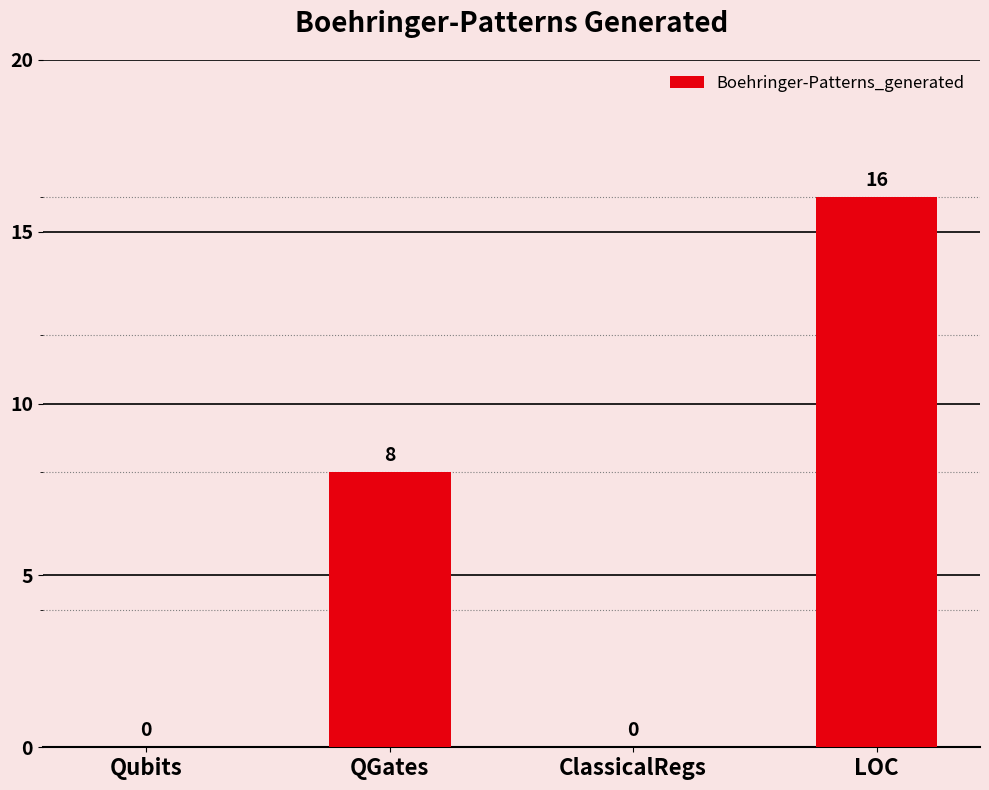

Between Qubits and LOC, which is larger?

LOC